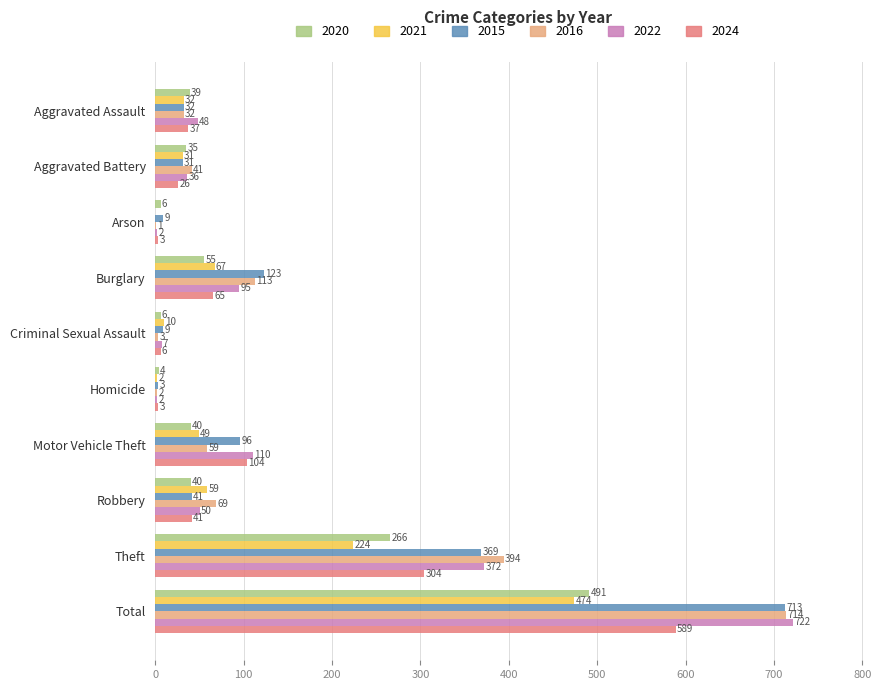

What is the average value of the 2022 series?

144